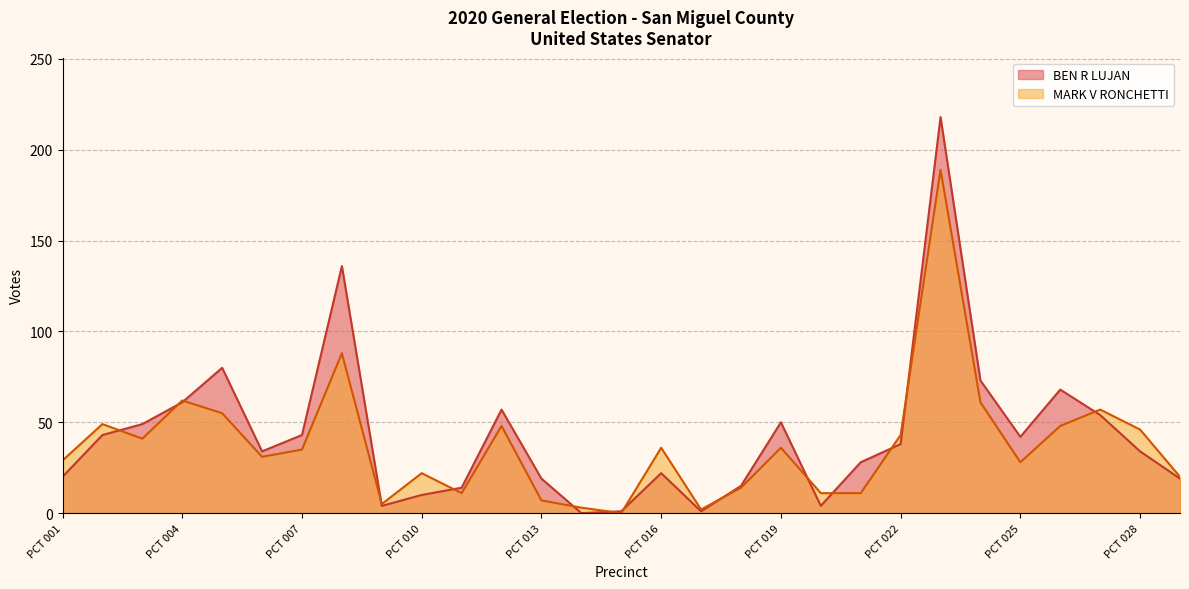

How many values in BEN R LUJAN are above zero?

28